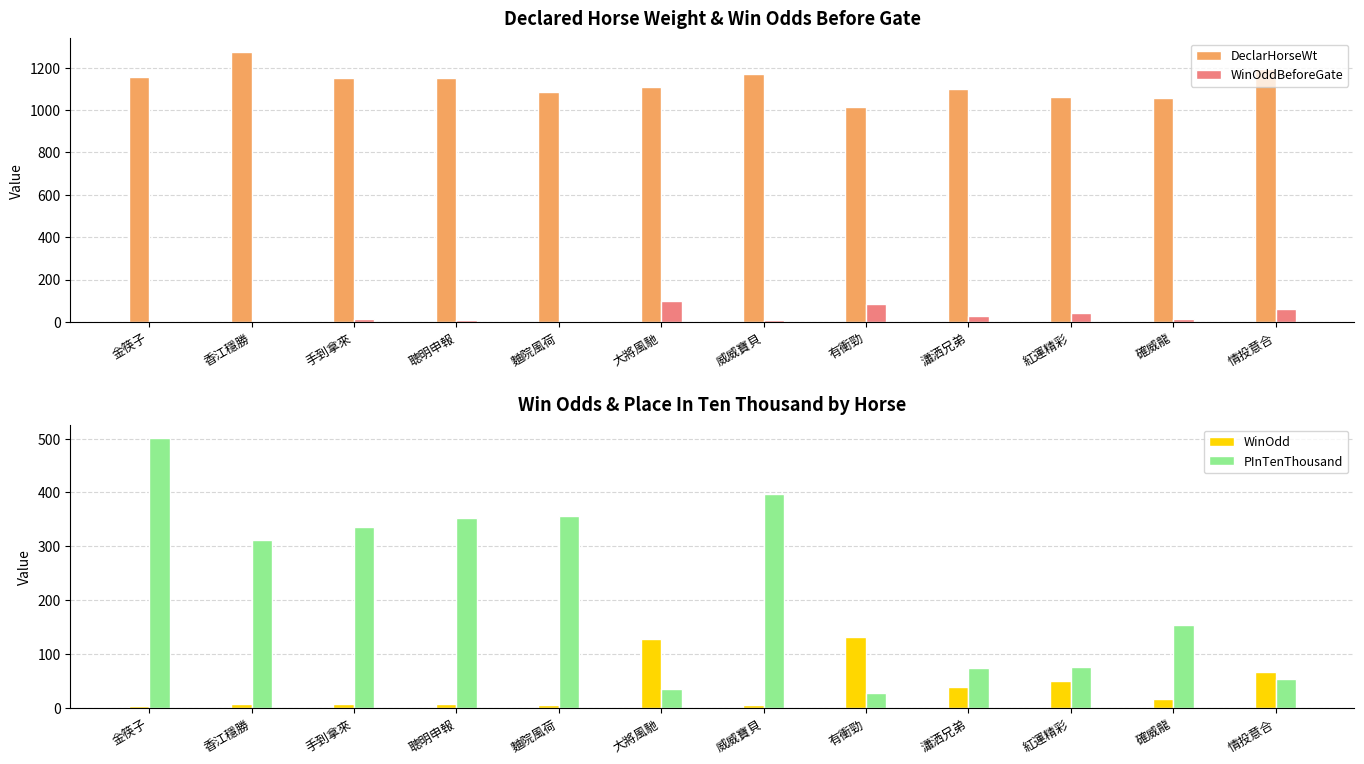

List the series in order of their peak value, lowest first.

WinOddBeforeGate, WinOdd, PInTenThousand, DeclarHorseWt